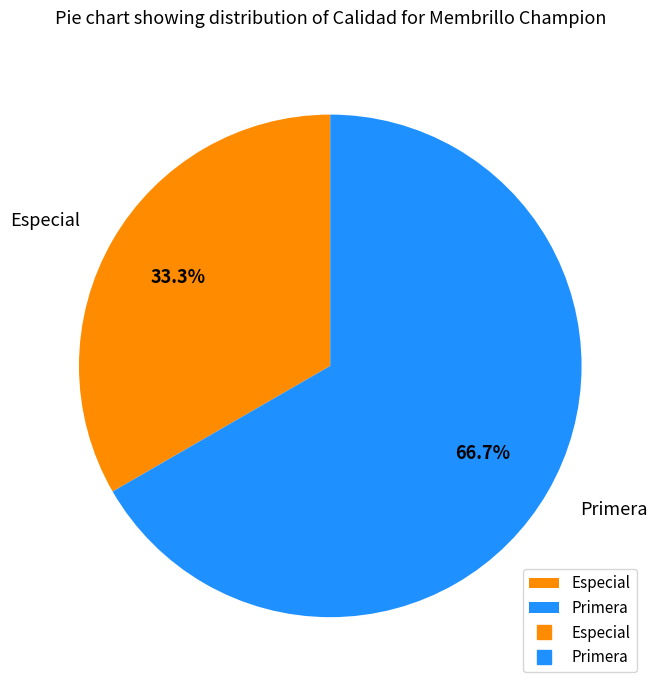

Is it true that Primera is 67% of the pie?

True